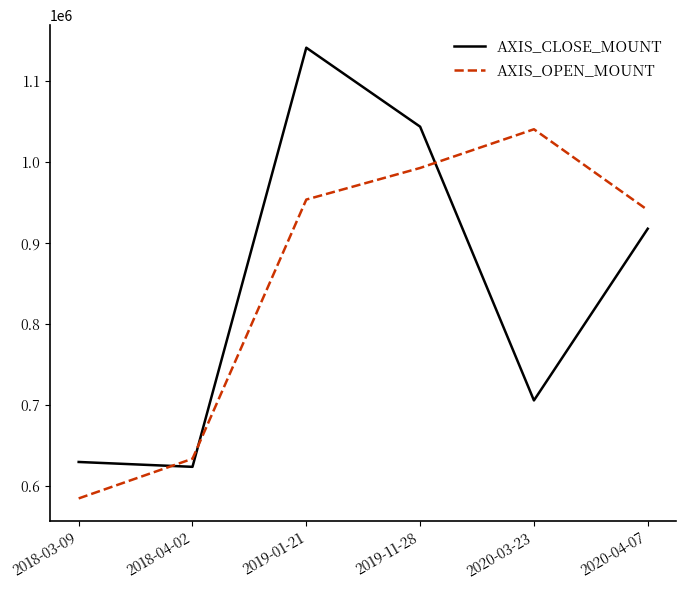

Where do AXIS_OPEN_MOUNT and AXIS_CLOSE_MOUNT first cross each other?

2018-03-09 and 2018-04-02